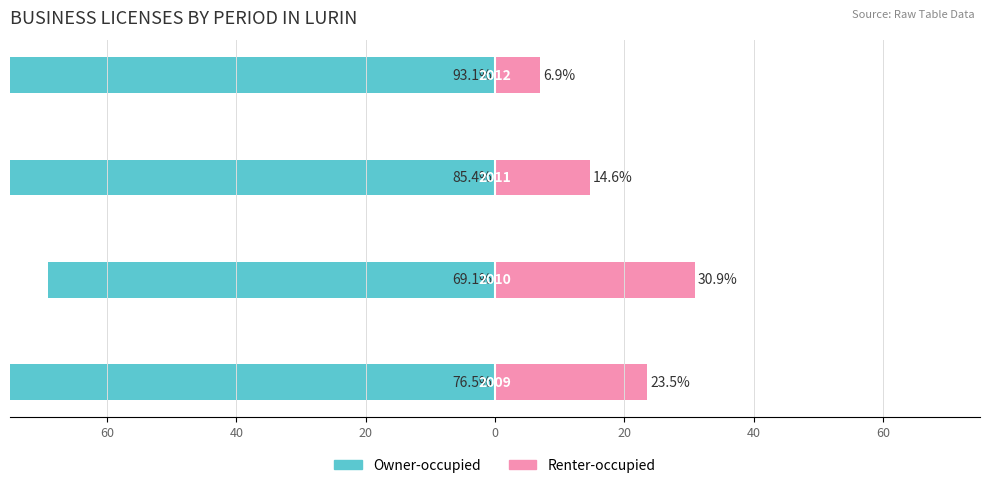

What is the difference between the highest and lowest values at 0?

100.0